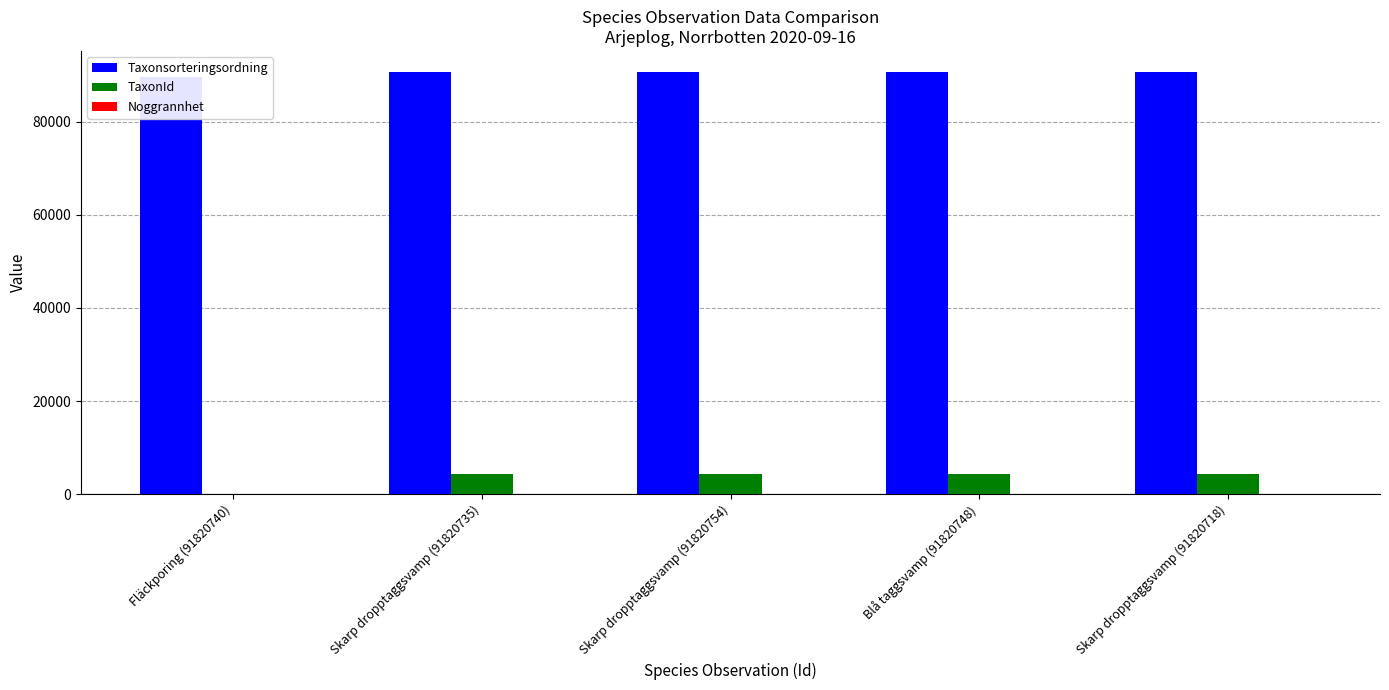

Reading right to left, what are all the values shown in this chart?

Taxonsorteringsordning: 90665	90647	90665	90665	89633
TaxonId: 4366	4362	4366	4366	65
Noggrannhet: 10	10	10	10	10